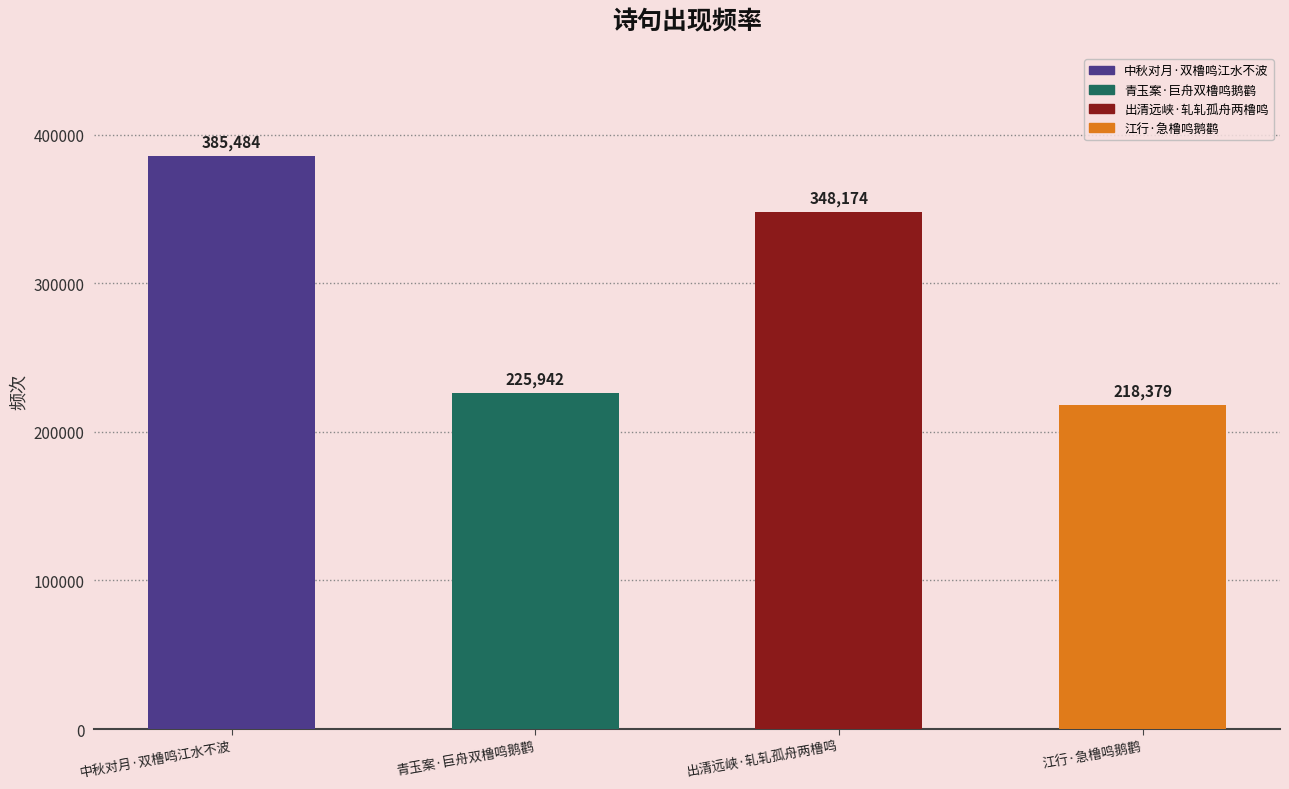

List the labels in order of value, smallest first.

江行·急橹鸣鹅鹳, 青玉案·巨舟双橹鸣鹅鹳, 出清远峡·轧轧孤舟两橹鸣, 中秋对月·双橹鸣江水不波